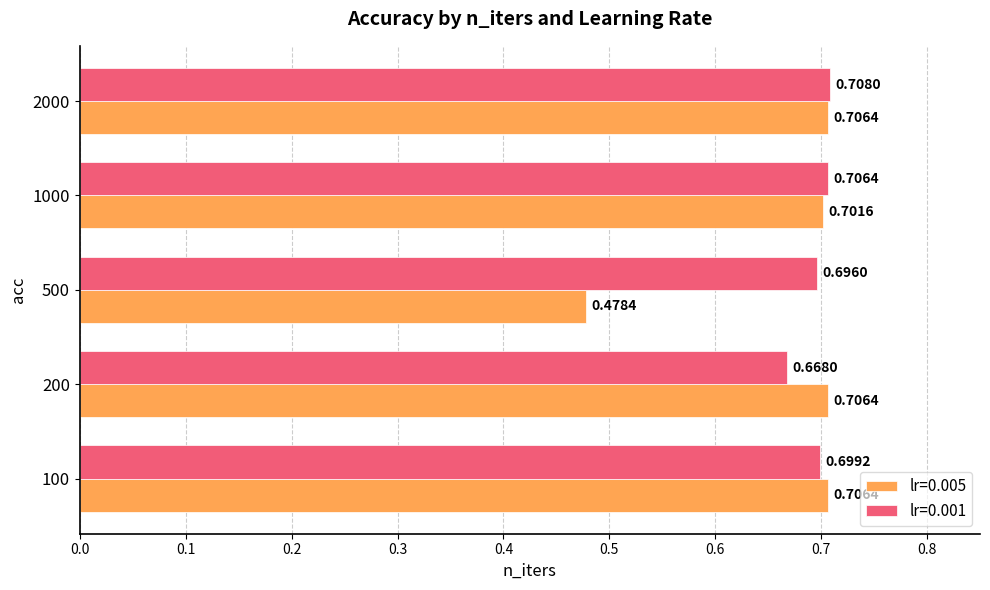

At which category is the sum across all series the highest?

2000